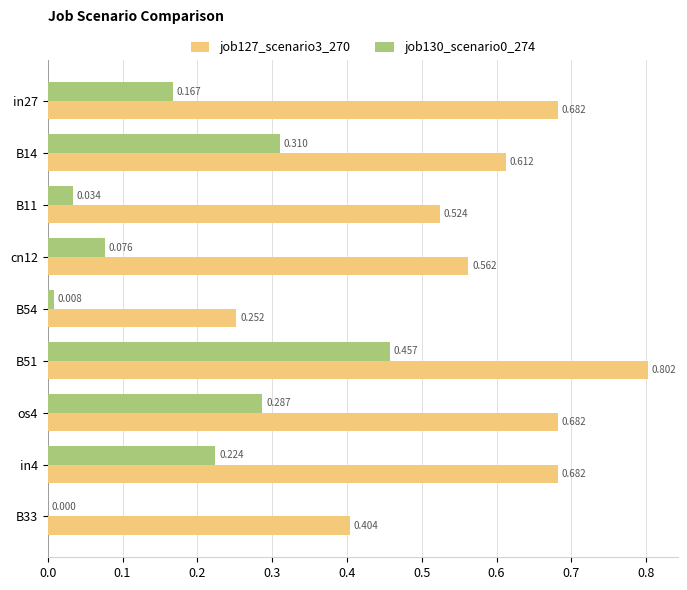

Which series has the largest range (max minus min)?

job127_scenario3_270